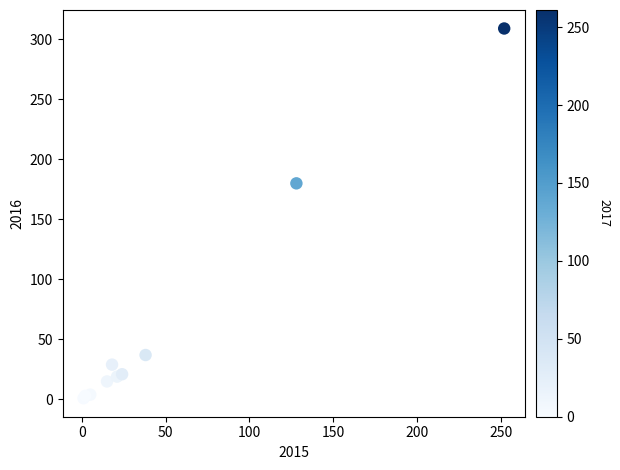

What Y value in the scatter plot is closest to 155?

180